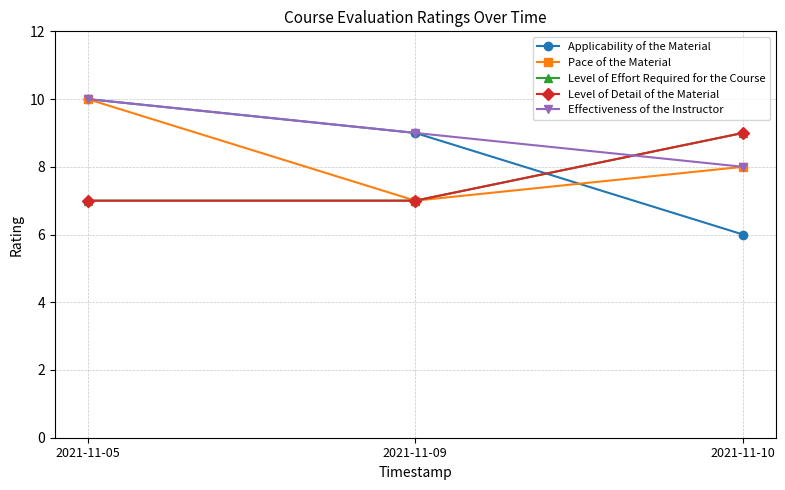

The value of Applicability of the Material at 2021-11-10 is 2. True or false?

False